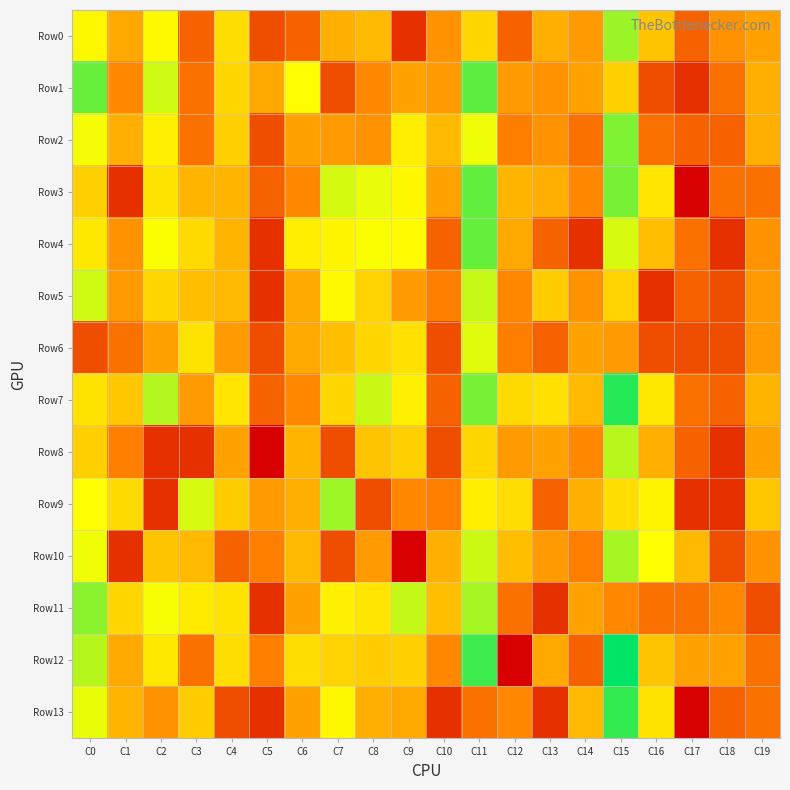

Reading right to left, list all the values displayed in this chart.

Row0: C19=2.3	C18=2.1	C17=1.4	C16=2.8	C15=4.3	C14=2.2	C13=2.5	C12=1.4	C11=3.0	C10=2.1	C9=0.7	C8=2.6	C7=2.5	C6=1.4	C5=1.1	C4=3.1	C3=1.4	C2=3.5	C1=2.4	C0=3.5
Row1: C19=2.5	C18=1.6	C17=0.7	C16=1.1	C15=2.9	C14=2.3	C13=2.1	C12=2.2	C11=4.8	C10=2.2	C9=2.3	C8=1.9	C7=1.1	C6=3.6	C5=2.4	C4=3.0	C3=1.6	C2=4.0	C1=1.9	C0=4.7
Row2: C19=2.5	C18=1.4	C17=1.4	C16=1.6	C15=4.5	C14=1.6	C13=2.1	C12=1.8	C11=3.7	C10=2.6	C9=3.4	C8=2.1	C7=2.2	C6=2.3	C5=1.1	C4=2.9	C3=1.6	C2=3.4	C1=2.5	C0=3.7
Row3: C19=1.6	C18=1.6	C17=0.0	C16=3.3	C15=4.6	C14=1.9	C13=2.5	C12=2.6	C11=4.7	C10=2.3	C9=3.5	C8=3.8	C7=3.9	C6=1.9	C5=1.4	C4=2.6	C3=2.6	C2=3.2	C1=0.7	C0=2.9
Row4: C19=2.1	C18=0.7	C17=1.6	C16=2.7	C15=3.9	C14=0.7	C13=1.4	C12=2.4	C11=4.7	C10=1.4	C9=3.6	C8=3.6	C7=3.5	C6=3.4	C5=0.7	C4=2.6	C3=3.1	C2=3.6	C1=2.1	C0=3.3
Row5: C19=2.2	C18=1.1	C17=1.4	C16=0.7	C15=3.0	C14=2.1	C13=2.9	C12=1.9	C11=4.0	C10=1.8	C9=2.2	C8=3.0	C7=3.5	C6=2.4	C5=0.7	C4=2.6	C3=2.7	C2=3.0	C1=2.2	C0=4.0
Row6: C19=2.2	C18=1.1	C17=1.1	C16=1.1	C15=2.2	C14=2.3	C13=1.4	C12=1.8	C11=3.8	C10=1.1	C9=3.2	C8=3.0	C7=2.7	C6=2.4	C5=1.1	C4=2.2	C3=3.2	C2=2.3	C1=1.6	C0=1.1
Row7: C19=2.6	C18=1.4	C17=1.6	C16=3.3	C15=5.1	C14=2.6	C13=3.2	C12=3.1	C11=4.6	C10=1.4	C9=3.4	C8=4.0	C7=3.0	C6=1.9	C5=1.4	C4=3.3	C3=2.2	C2=4.1	C1=2.8	C0=3.2
Row8: C19=2.3	C18=0.7	C17=1.4	C16=2.5	C15=4.1	C14=1.9	C13=2.3	C12=2.2	C11=3.0	C10=1.1	C9=2.9	C8=2.8	C7=1.1	C6=2.6	C5=0.0	C4=2.3	C3=0.7	C2=0.7	C1=1.8	C0=2.9
Row9: C19=2.8	C18=0.7	C17=0.7	C16=3.5	C15=3.1	C14=2.5	C13=1.4	C12=3.1	C11=3.4	C10=1.8	C9=1.9	C8=1.1	C7=4.3	C6=2.5	C5=2.2	C4=2.9	C3=3.9	C2=0.7	C1=3.1	C0=3.6
Row10: C19=2.1	C18=1.1	C17=2.6	C16=3.6	C15=4.2	C14=1.8	C13=2.2	C12=2.7	C11=4.0	C10=2.5	C9=0.0	C8=2.2	C7=1.1	C6=2.6	C5=1.8	C4=1.4	C3=2.6	C2=2.8	C1=0.7	C0=3.7
Row11: C19=1.1	C18=1.9	C17=1.6	C16=1.6	C15=1.9	C14=2.3	C13=0.7	C12=1.6	C11=4.2	C10=2.7	C9=4.0	C8=3.3	C7=3.4	C6=2.3	C5=0.7	C4=3.2	C3=3.3	C2=3.7	C1=3.0	C0=4.4
Row12: C19=1.6	C18=2.3	C17=2.3	C16=2.8	C15=5.4	C14=1.4	C13=2.4	C12=0.0	C11=5.0	C10=1.9	C9=2.9	C8=2.9	C7=3.0	C6=3.1	C5=1.8	C4=3.1	C3=1.6	C2=3.3	C1=2.4	C0=4.1
Row13: C19=1.6	C18=1.4	C17=0.0	C16=3.2	C15=5.0	C14=2.6	C13=0.7	C12=1.9	C11=1.6	C10=0.7	C9=2.4	C8=2.5	C7=3.5	C6=2.3	C5=0.7	C4=1.1	C3=2.9	C2=2.1	C1=2.6	C0=3.8